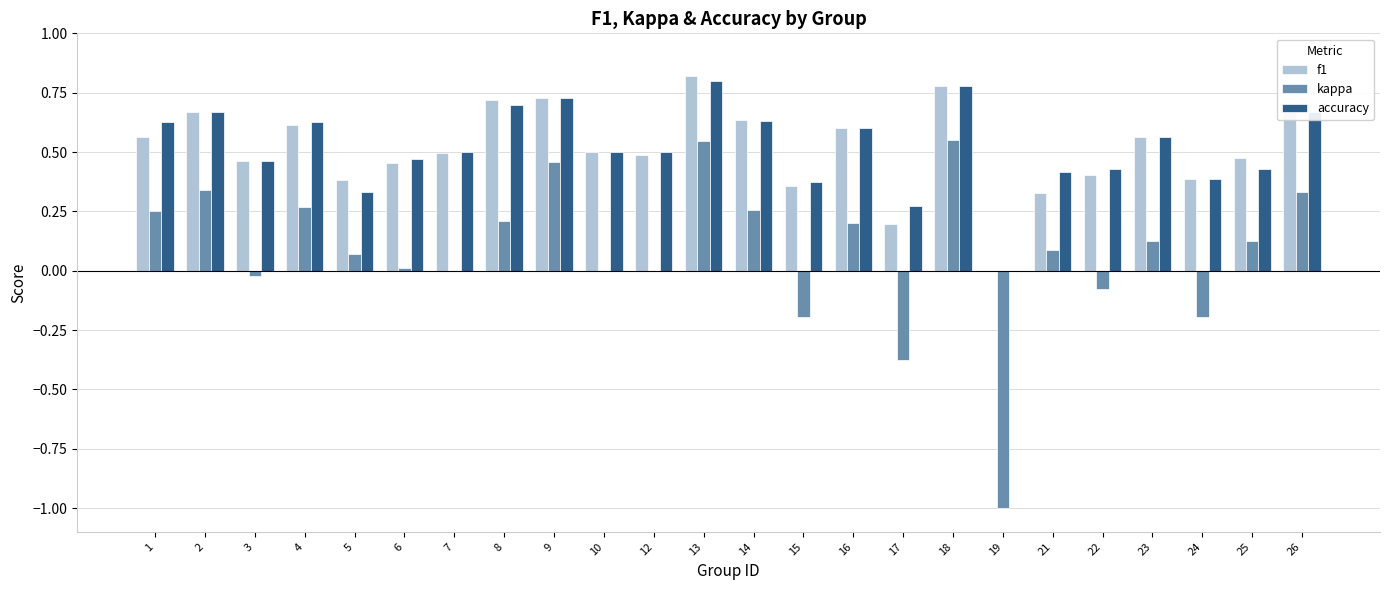

How many distinct data groups are displayed?

3